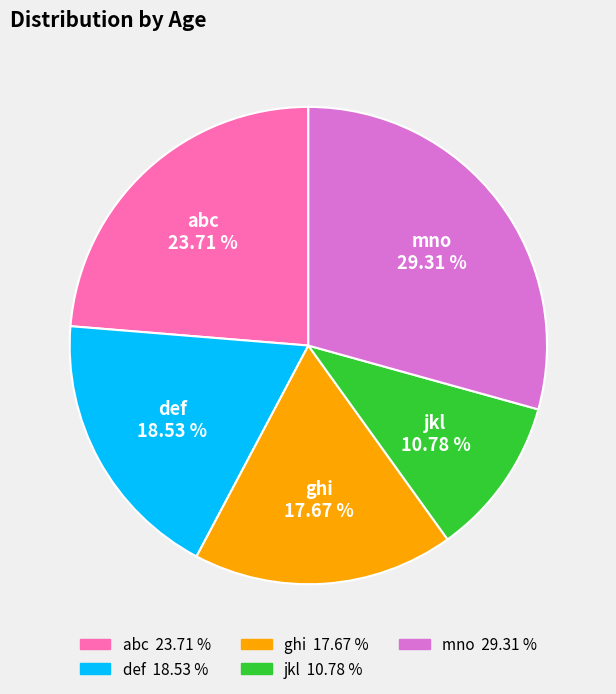

To the nearest percent, what percentage of the pie is def?

19%